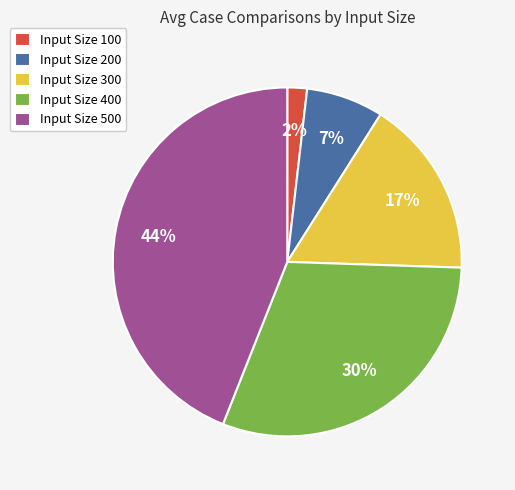

To the nearest percent, what is the average slice percentage?

20%